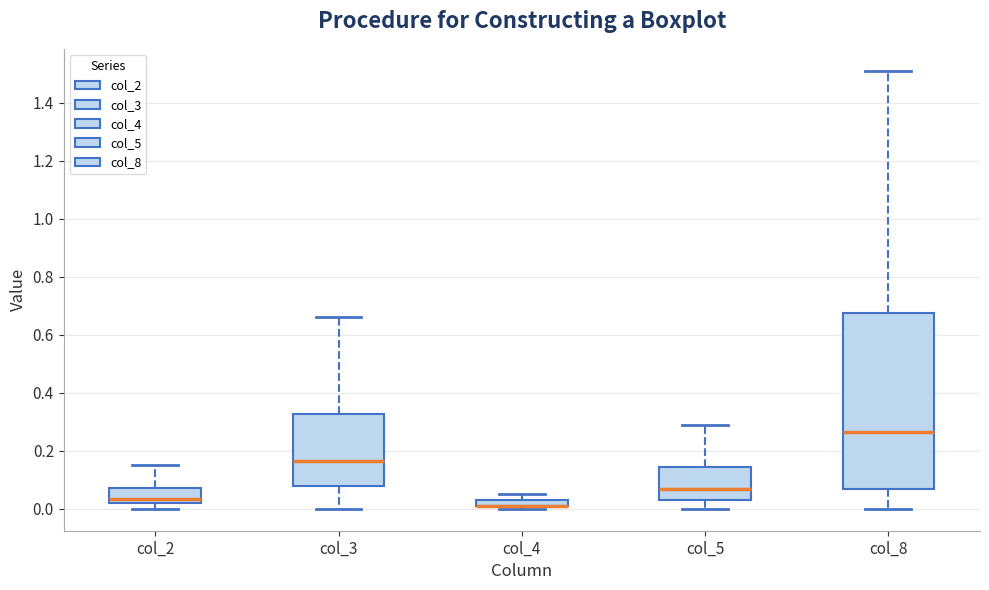

Which box is the tallest, from its lower edge to its upper edge?

col_8